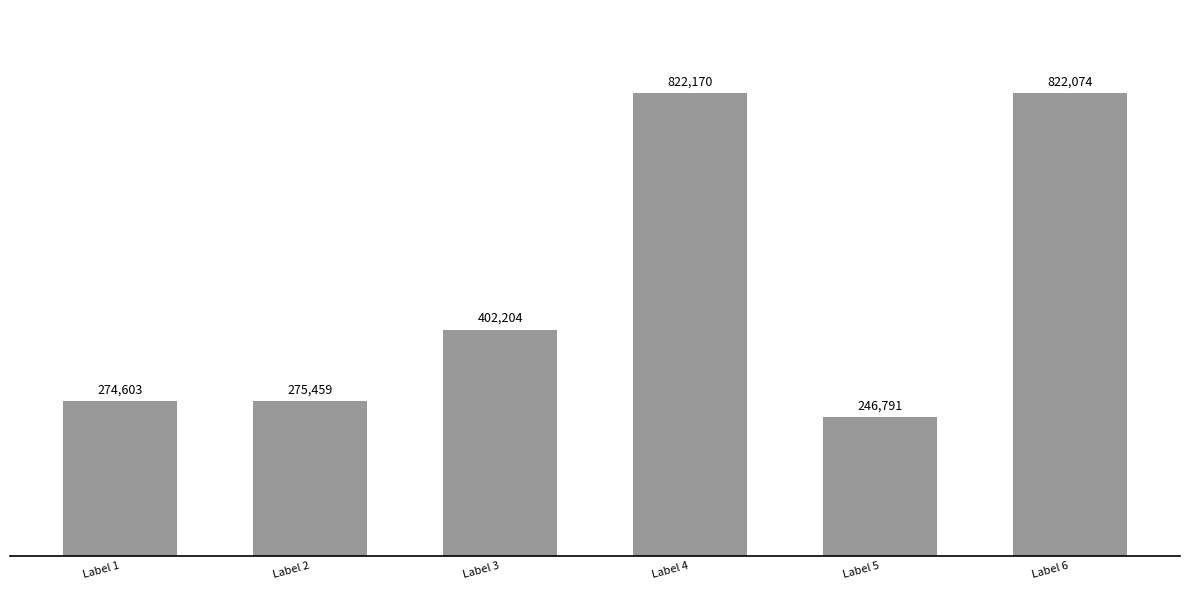

Rank the categories by value from highest to lowest.

Label 4, Label 6, Label 3, Label 2, Label 1, Label 5